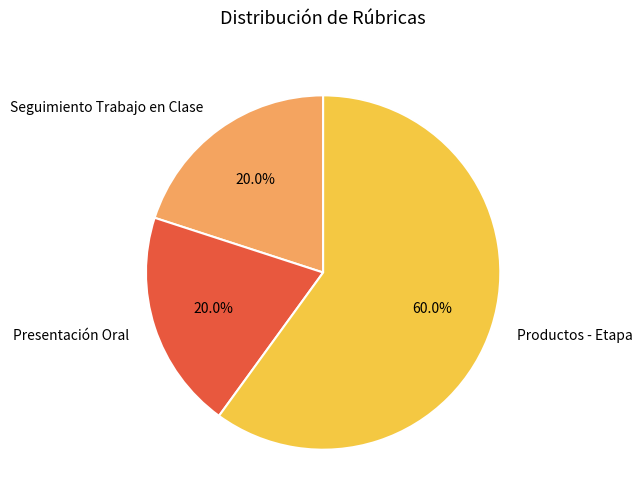

What percentage is NOT represented by Presentación Oral?

80.0%